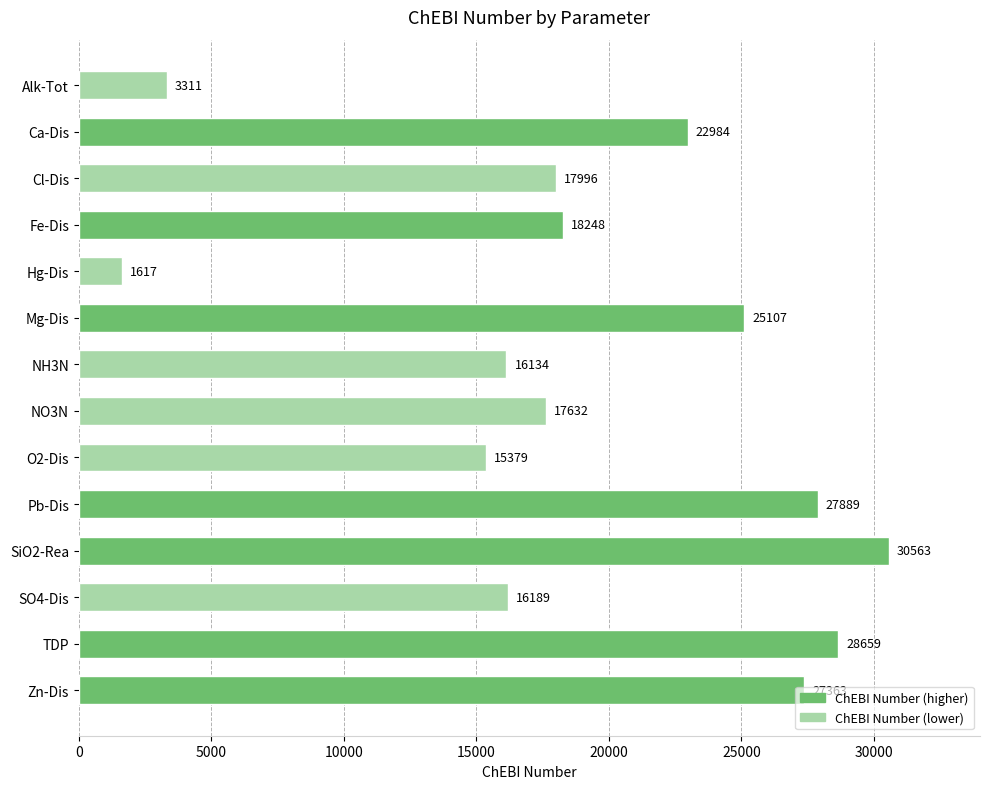

What is the ratio of the value at Fe-Dis to the value at Ca-Dis?

0.8